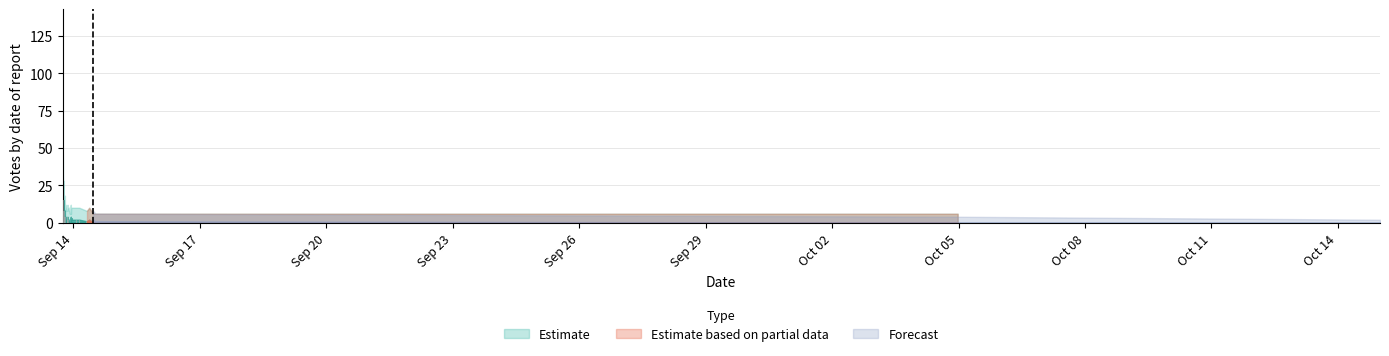

What is the difference between the Lower values at 2019-09-13 18:06 and 2019-09-13 18:32?

2